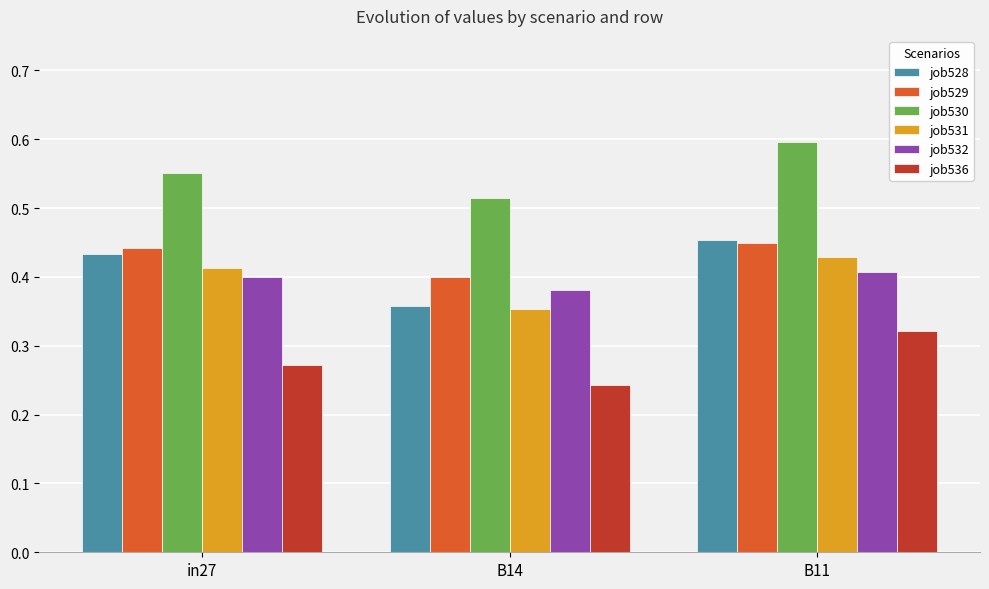

How many bars are there in each group?

6